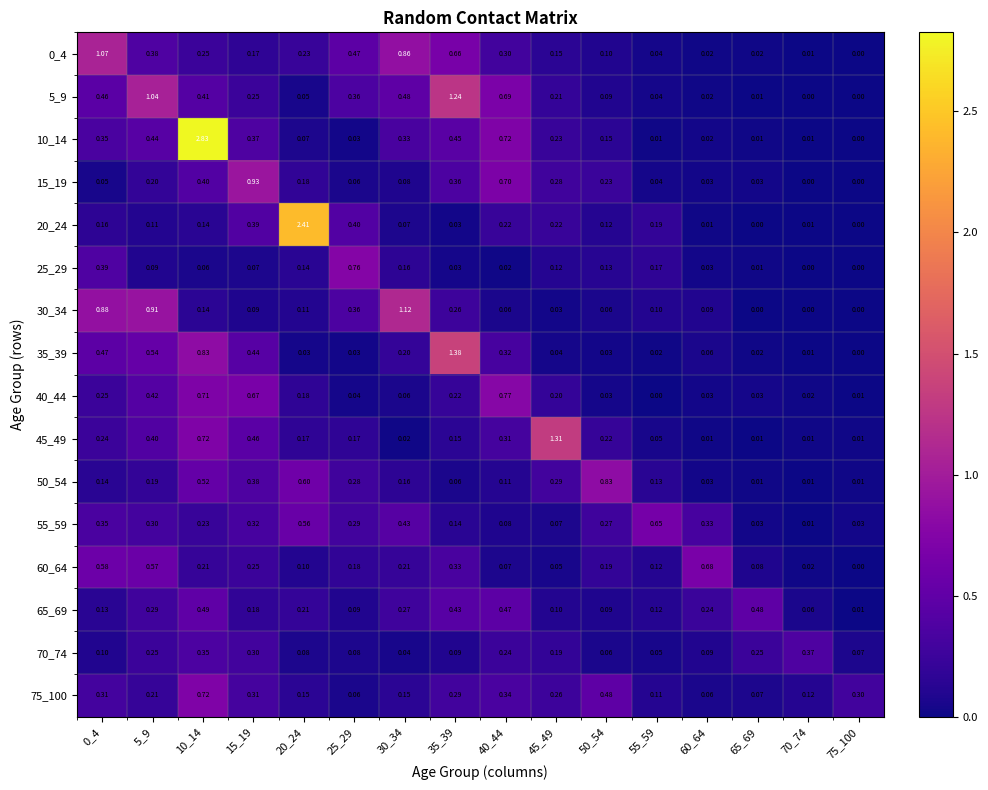

Which series has the largest total across all categories?

10_14